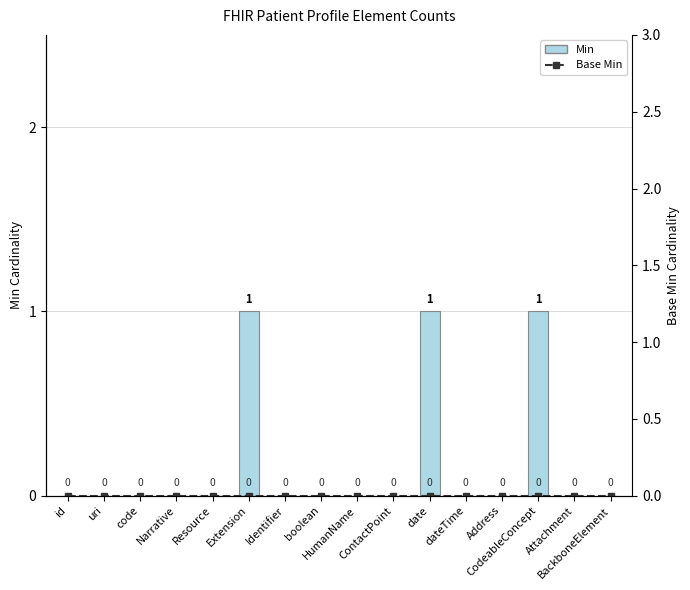

Which series has the largest total across all categories?

Min